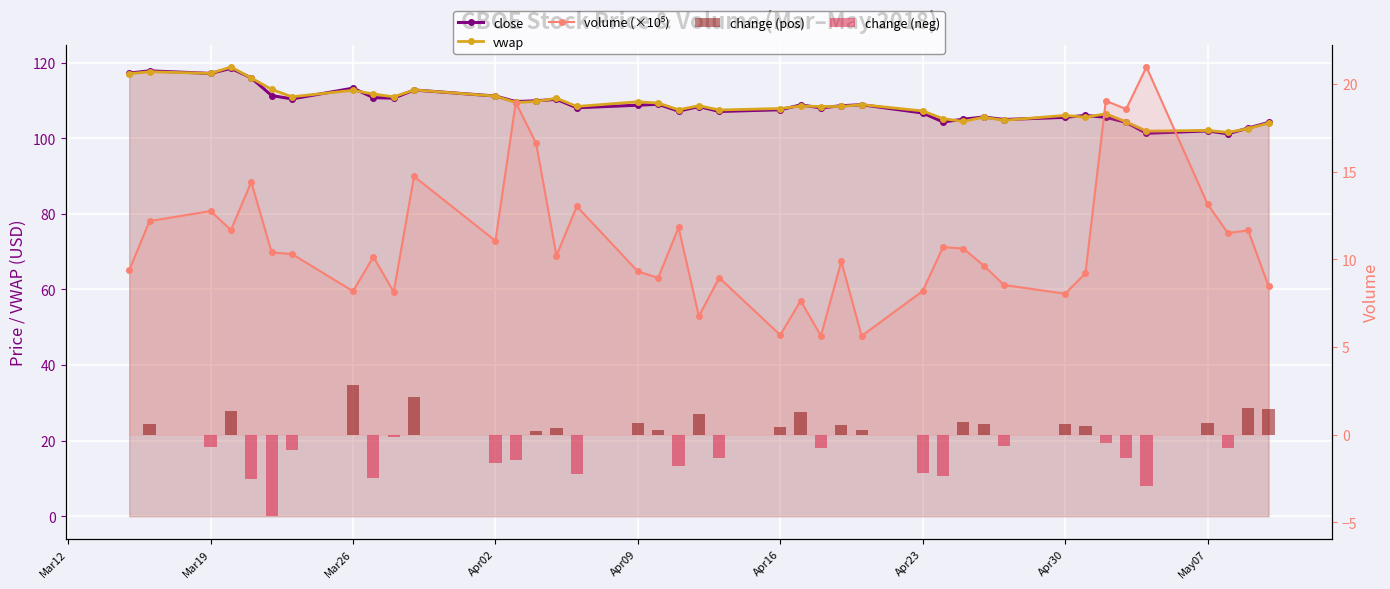

Are the bars horizontal?

No